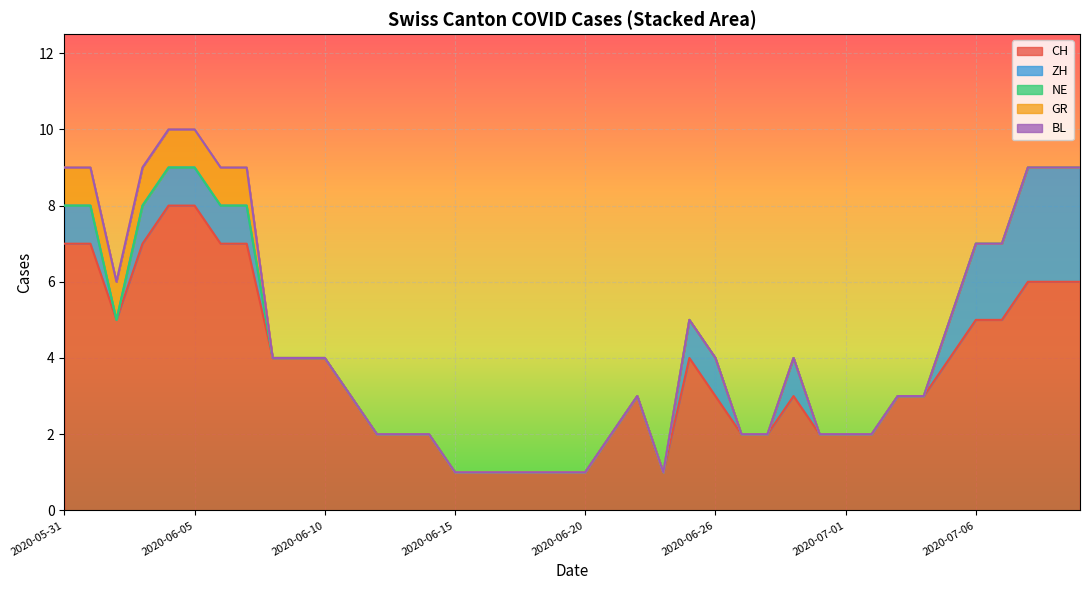

True or false: BL and ZH cross at least once.

False